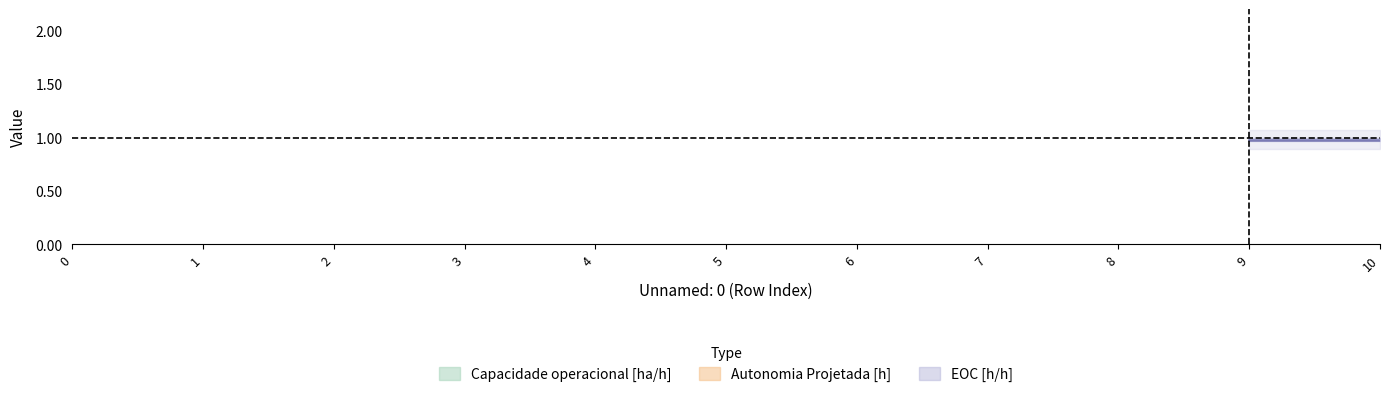

How many lines are shown in the chart?

3